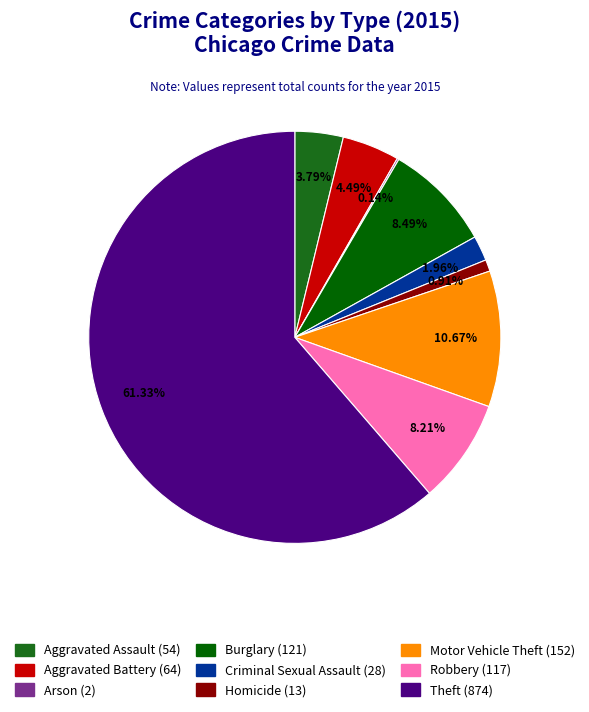

To the nearest percent, what is the combined percentage of Aggravated Battery and Motor Vehicle Theft?

15%